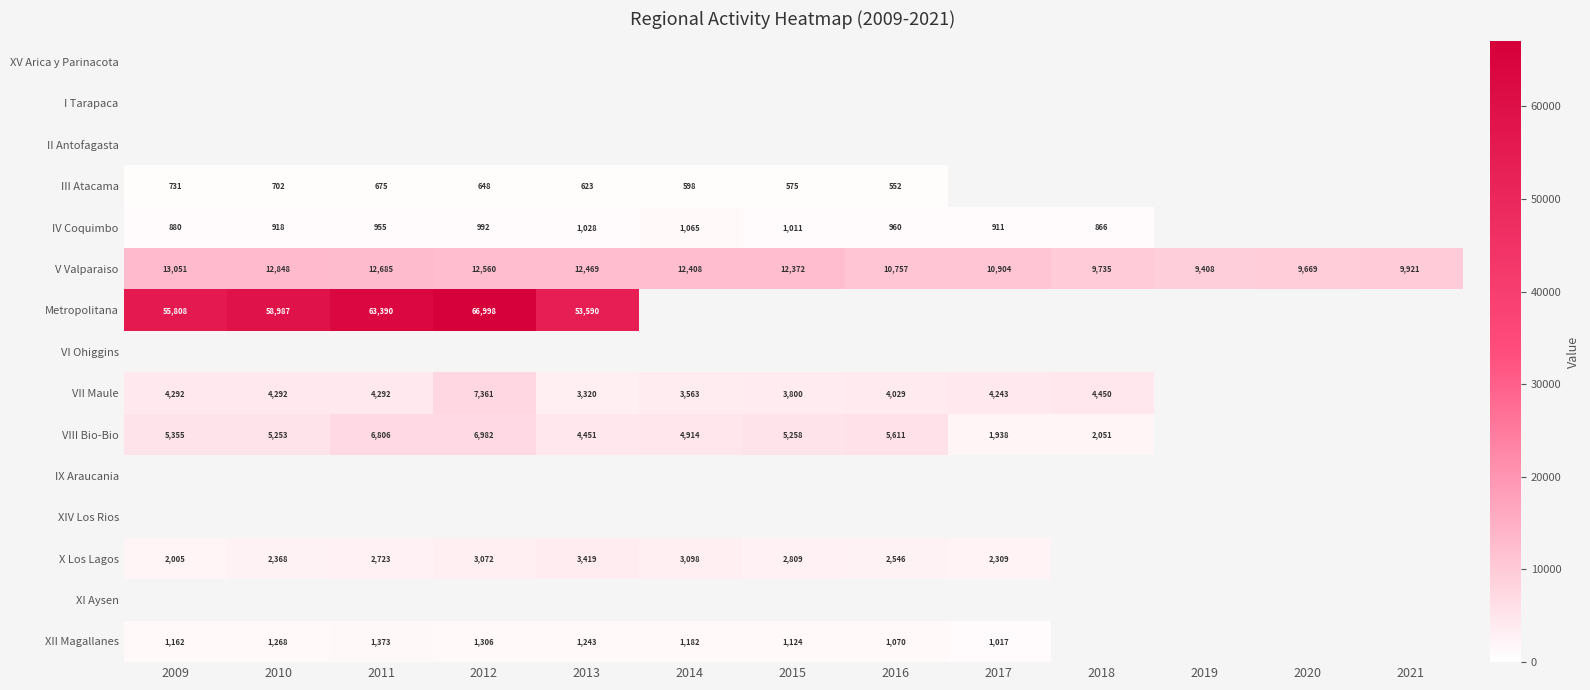

At which category is the sum across all series the highest?

2012